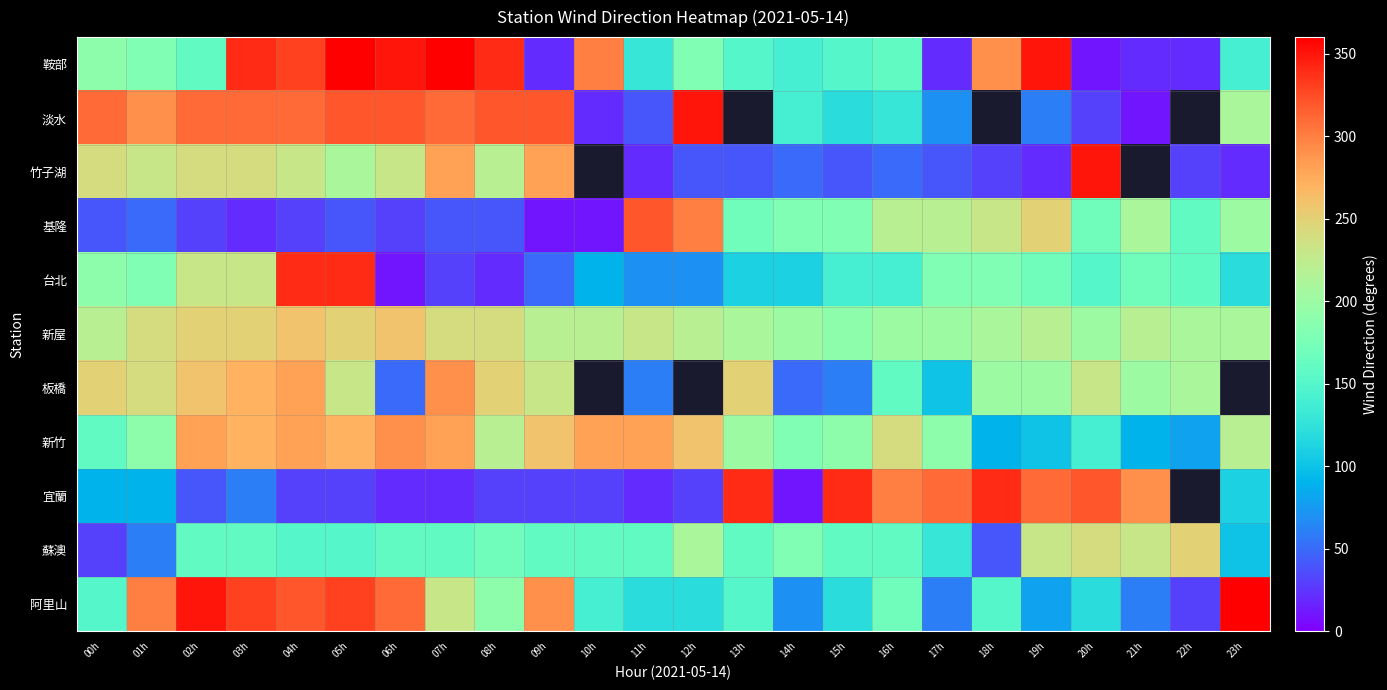

Which category has the lowest value in the 竹子湖 series?

11h